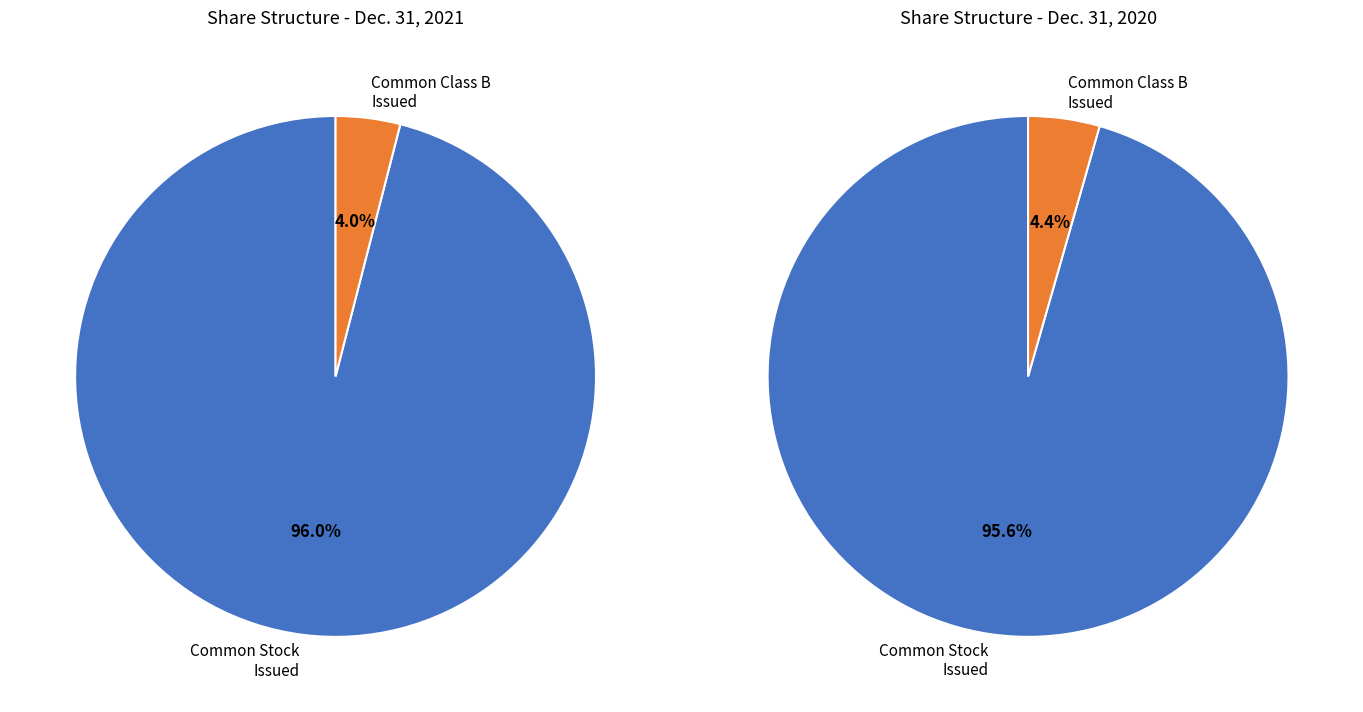

Does Common Stock Issued (2021) represent more than half of the total?

Yes